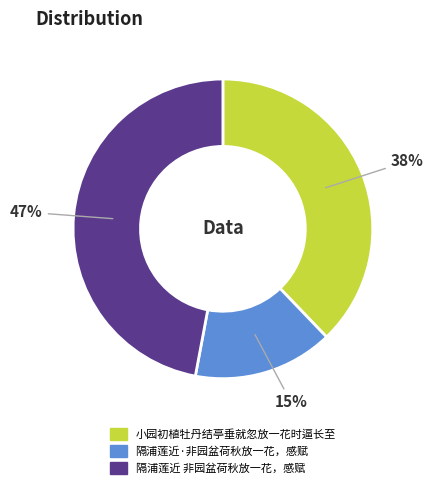

Combined, do 小园初植牡丹结亭垂就忽放一花时逼长至 and 隔浦莲近 非园盆荷秋放一花，感赋 account for over 50%?

Yes